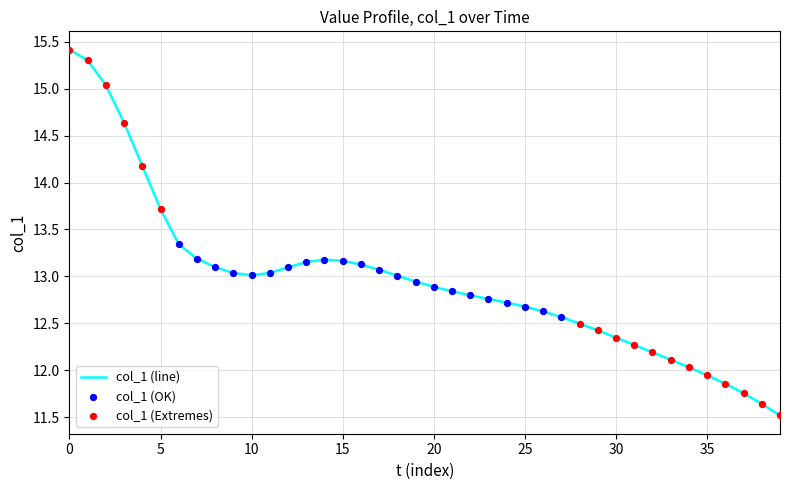

What is the maximum value shown in the chart?

15.4